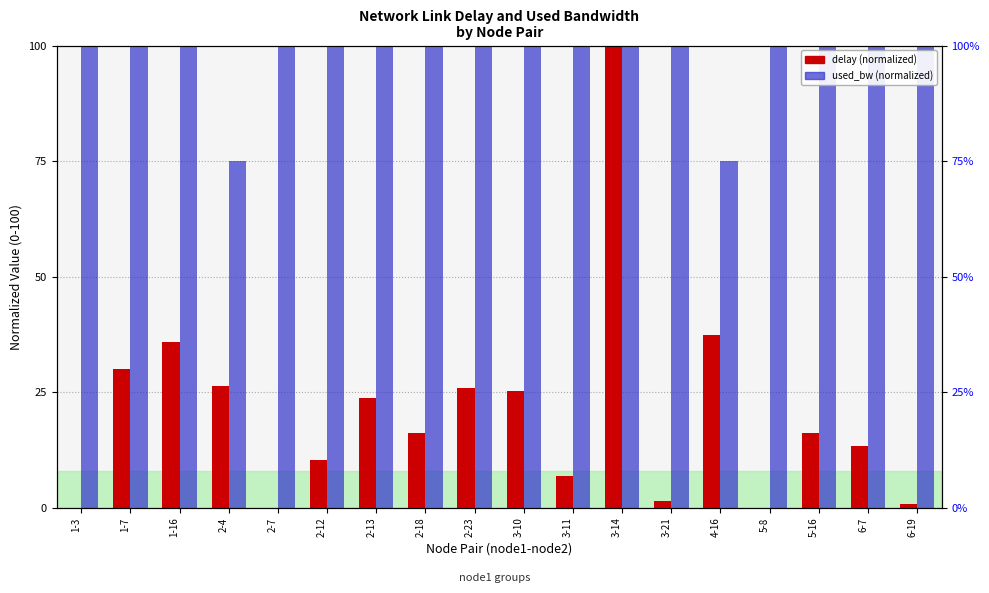

At which category is the sum across all series the highest?

3-14